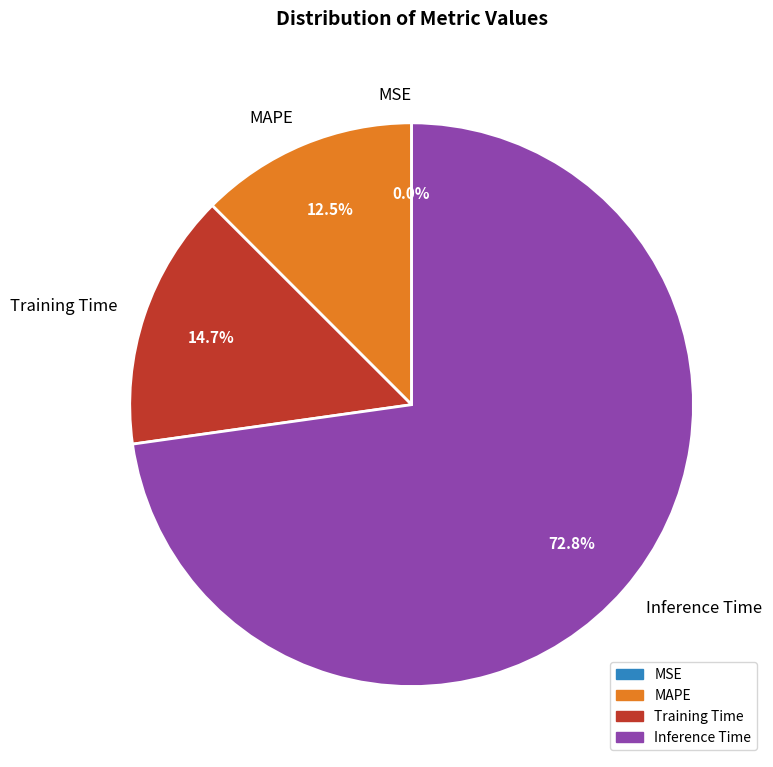

Is the sum of Inference Time and Training Time greater than half?

Yes